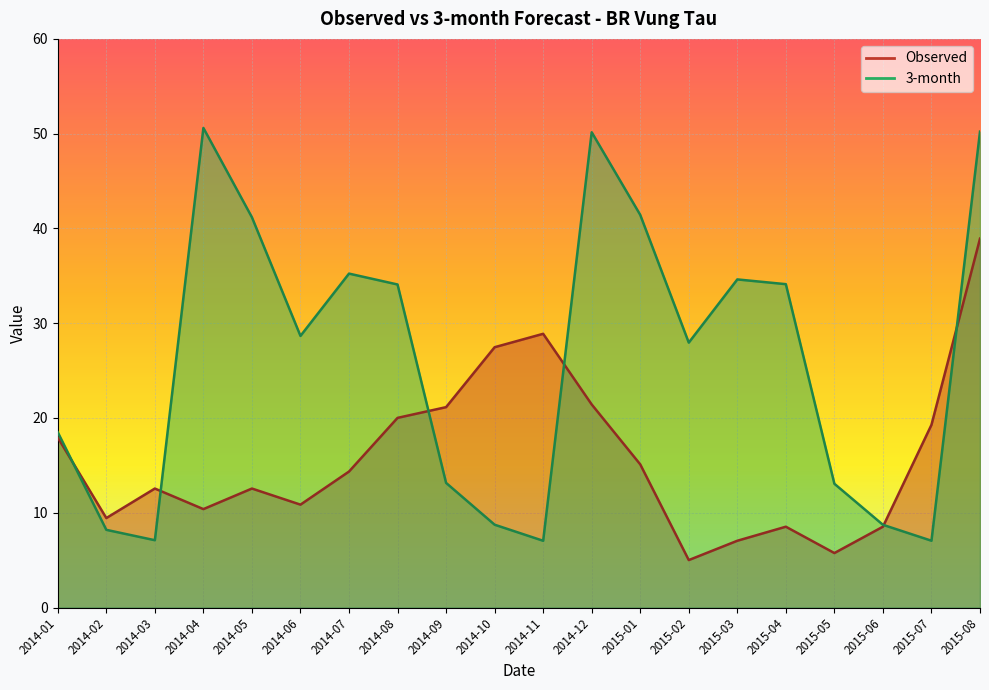

Reading left to right, list all the values displayed in this chart.

Observed: 17.9	9.4	12.6	10.4	12.6	10.9	14.3	20.0	21.1	27.5	28.9	21.4	15.1	5.0	7.0	8.5	5.7	8.5	19.3	38.9
3-month: 18.5	8.2	7.1	50.6	41.2	28.7	35.2	34.1	13.1	8.7	7.0	50.1	41.4	28.0	34.6	34.1	13.1	8.7	7.0	50.2